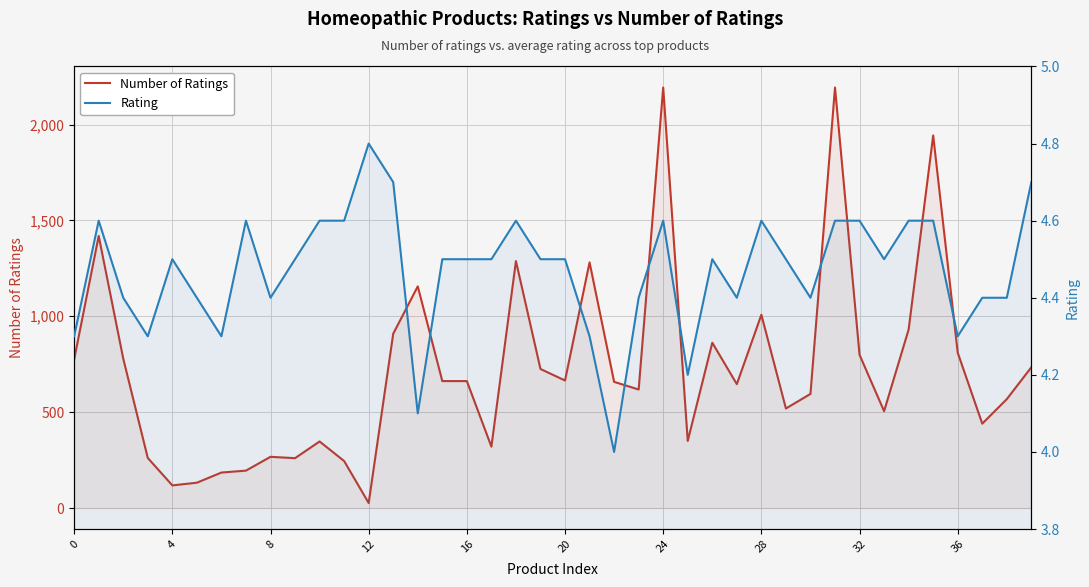

True or false: number_of_rating has a value of 446.4 at 20.

False